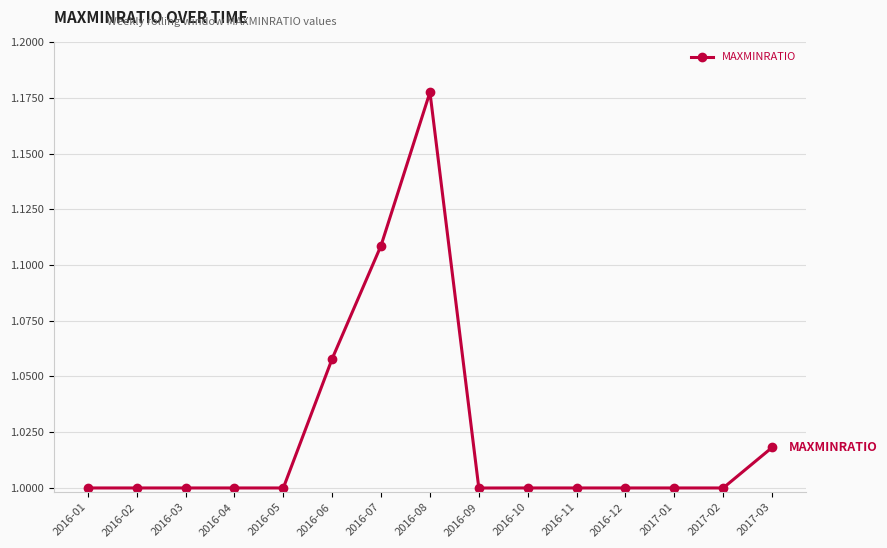

What is the difference between the maximum and minimum values?

0.2